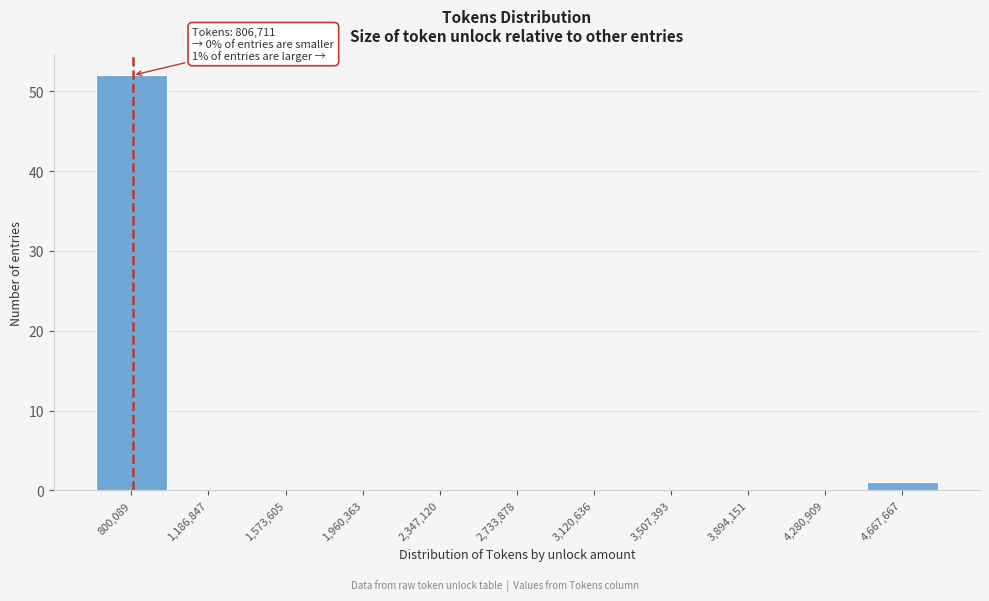

Which range on the x-axis has the tallest bar?

600000 to 1000000